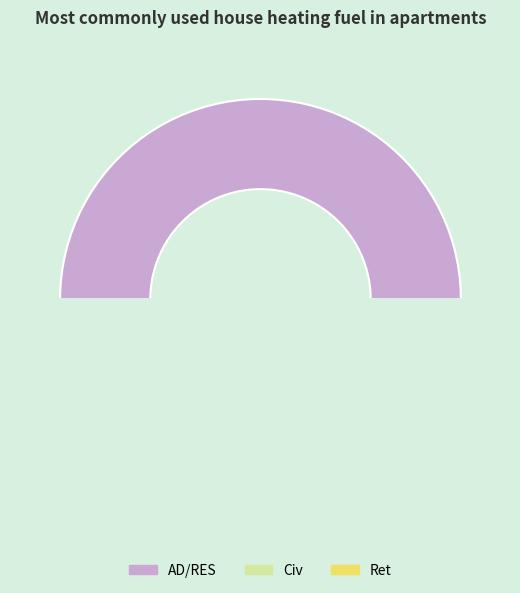

Which category has the biggest portion of the pie?

AD/RES